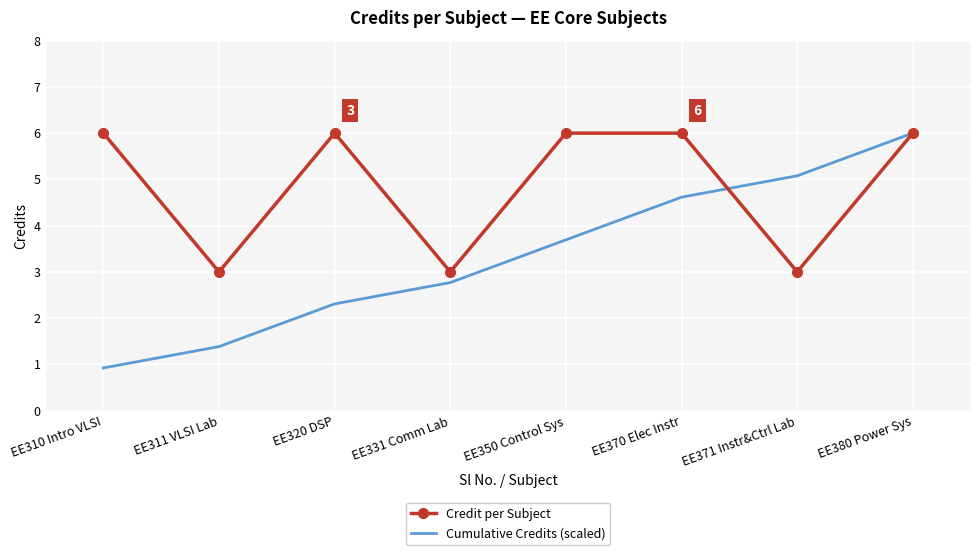

Which series has the largest range (max minus min)?

Cumulative Credits (scaled)